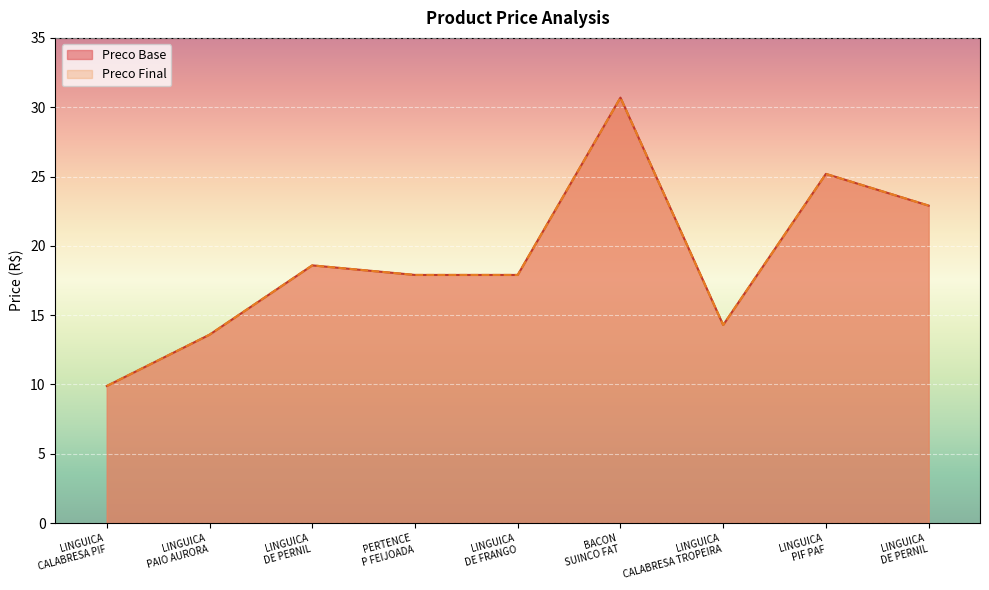

What is the difference between the Preco Final values at LINGUICA CALABRESA PIF and LINGUICA CALABRESA TROPEIRA?

4.4